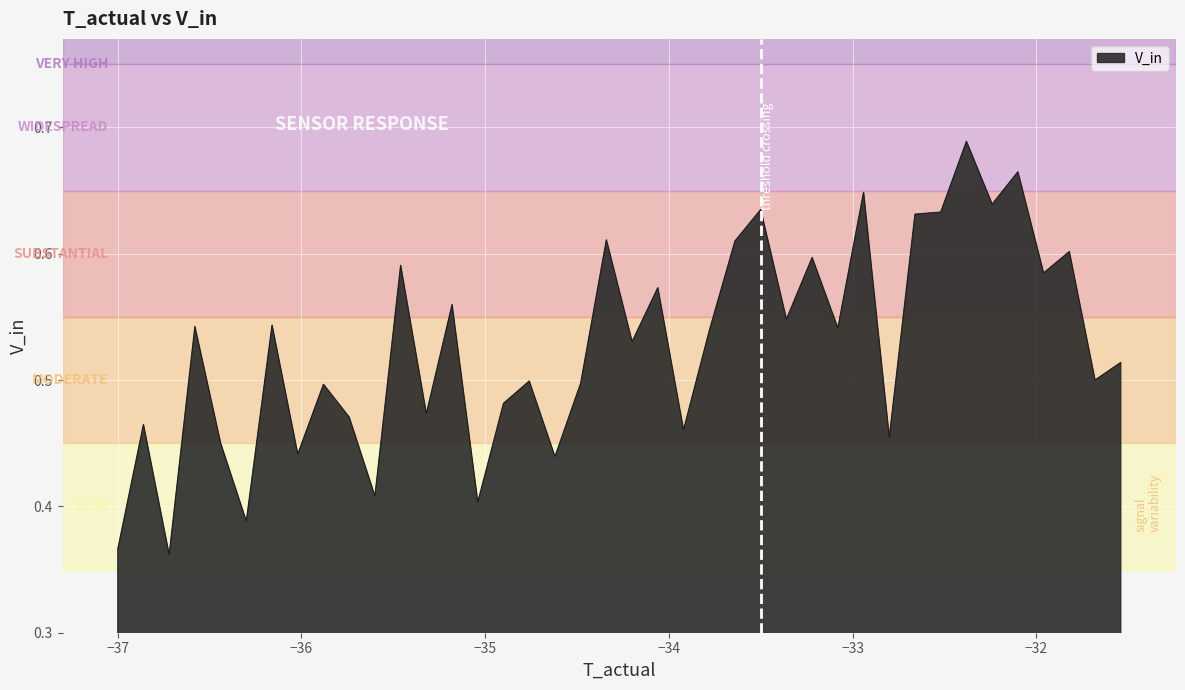

What is the difference between the maximum and minimum values?

0.3